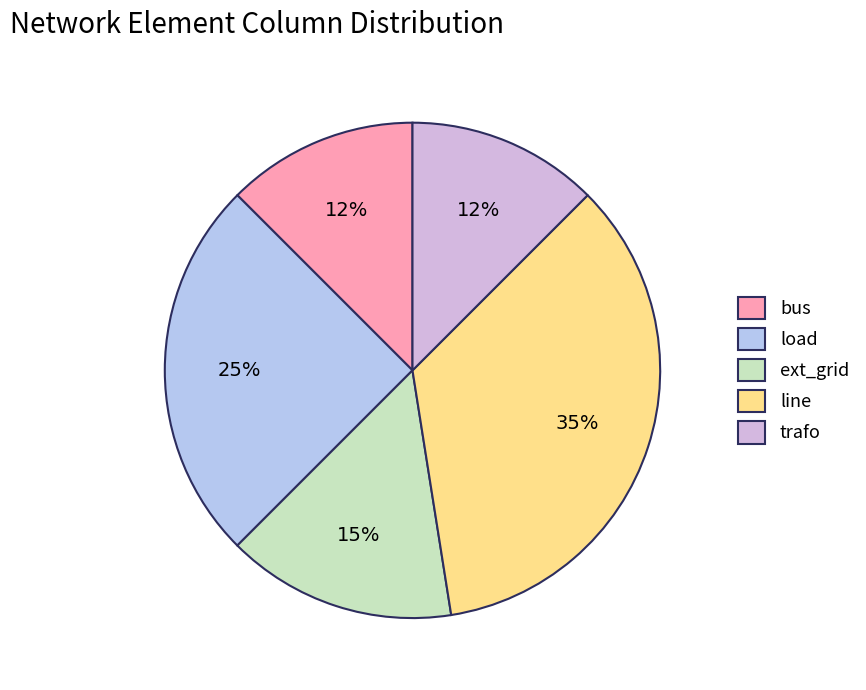

Does bus represent more than half of the total?

No